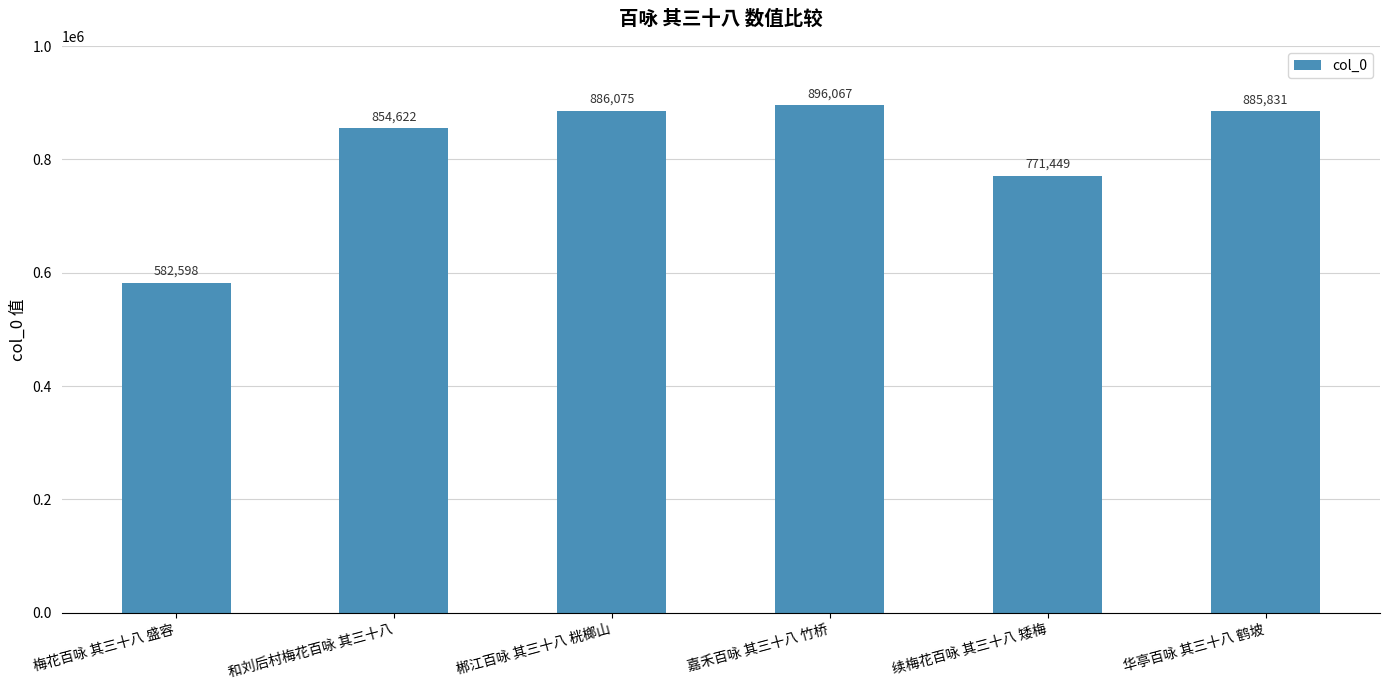

List the labels in order of value, smallest first.

梅花百咏 其三十八 盛容, 续梅花百咏 其三十八 矮梅, 和刘后村梅花百咏 其三十八, 华亭百咏 其三十八 鹤坡, 郴江百咏 其三十八 桄榔山, 嘉禾百咏 其三十八 竹桥